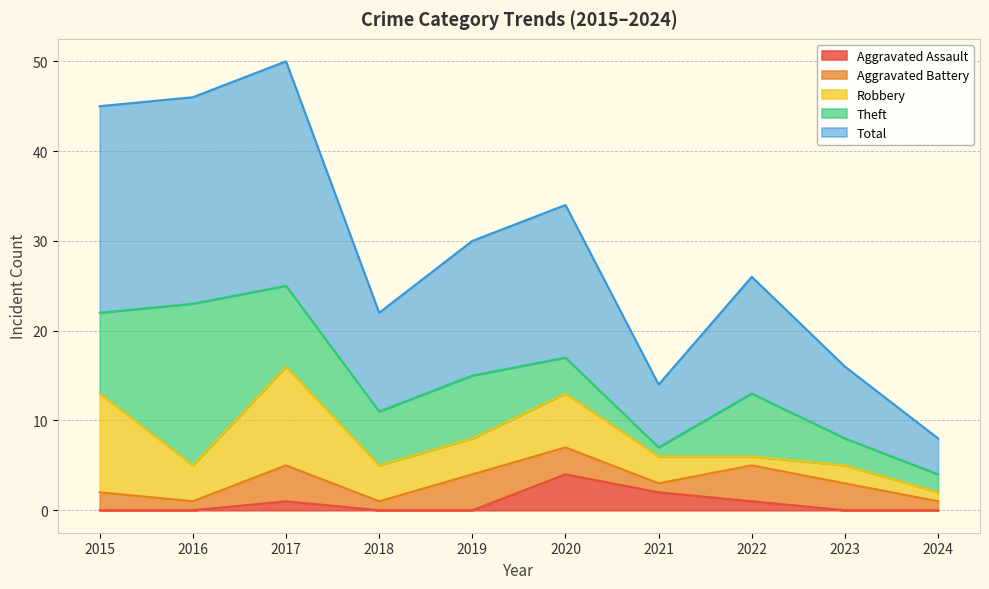

What is the minimum value for Aggravated Battery?

1